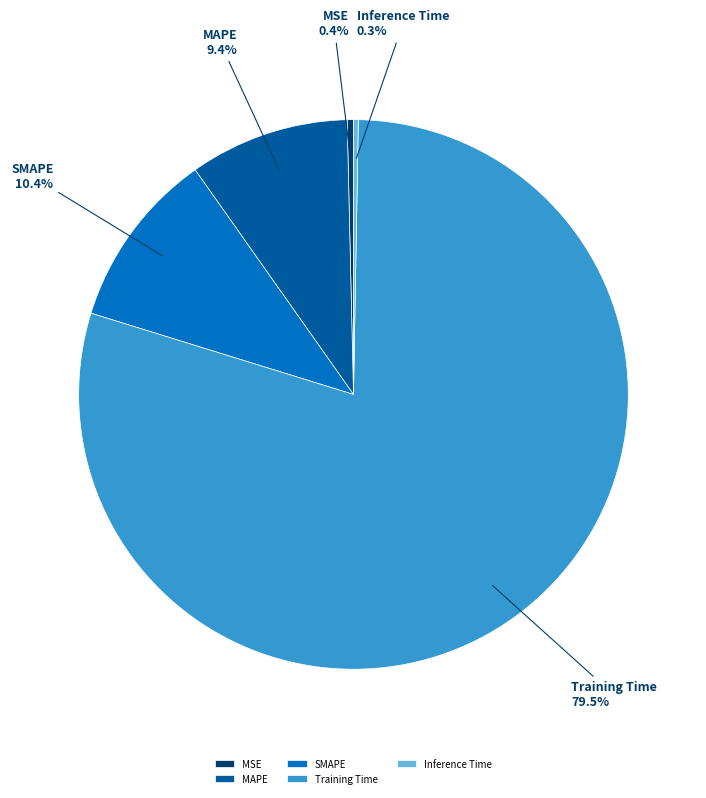

Which has a higher value, MSE or MAPE?

MAPE